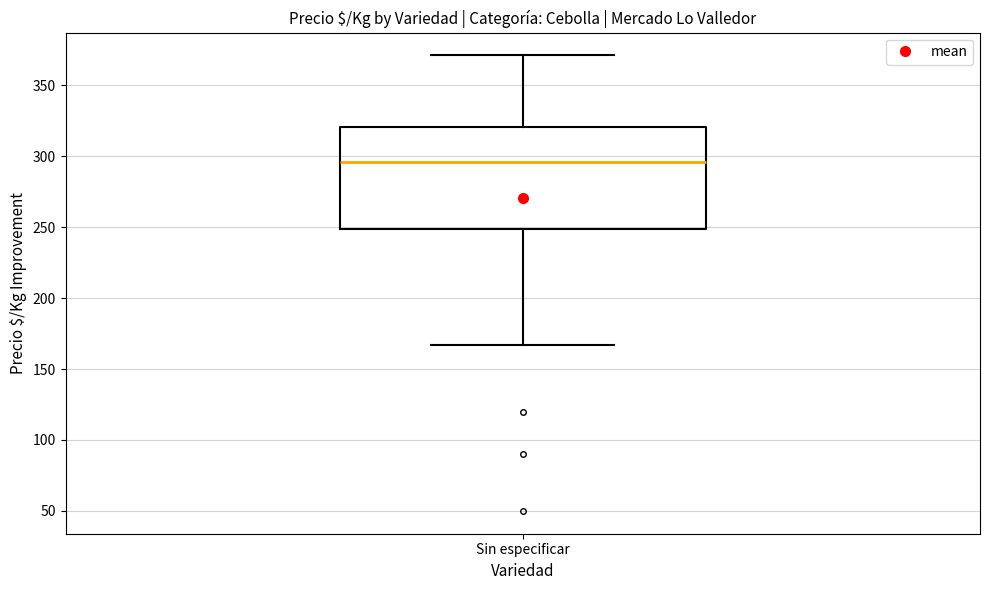

Read this box plot against the y-axis: the position of the median line, the range covered by the box, and the ends of both whiskers. The values are not printed on the chart, so give them approximately, as read against the axis.

median 295, box 250 to 320, whiskers 165 to 370